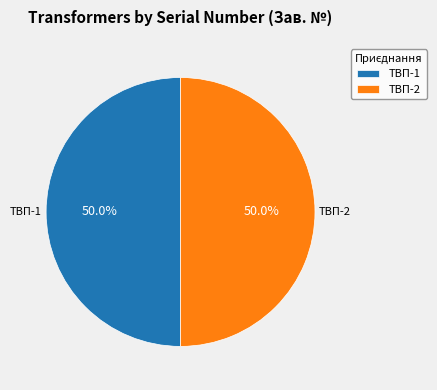

What percentage do ТВП-1 and ТВП-2 together represent?

100.0%